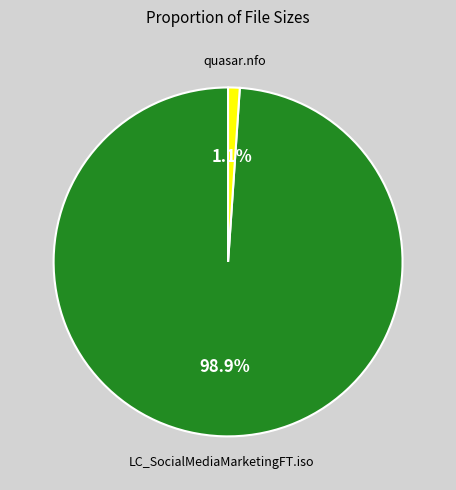

Is the sum of quasar.nfo and LC_SocialMediaMarketingFT.iso greater than half?

Yes